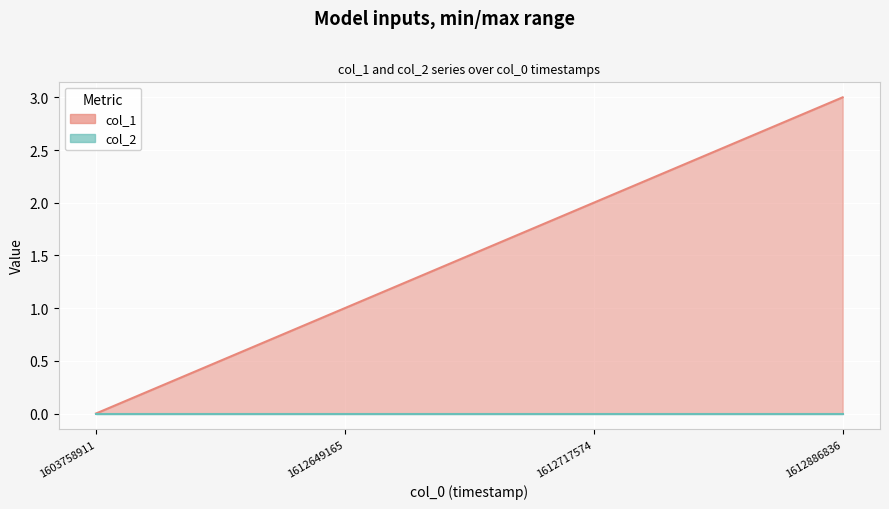

At which label is the value closest to 1?

1612649165